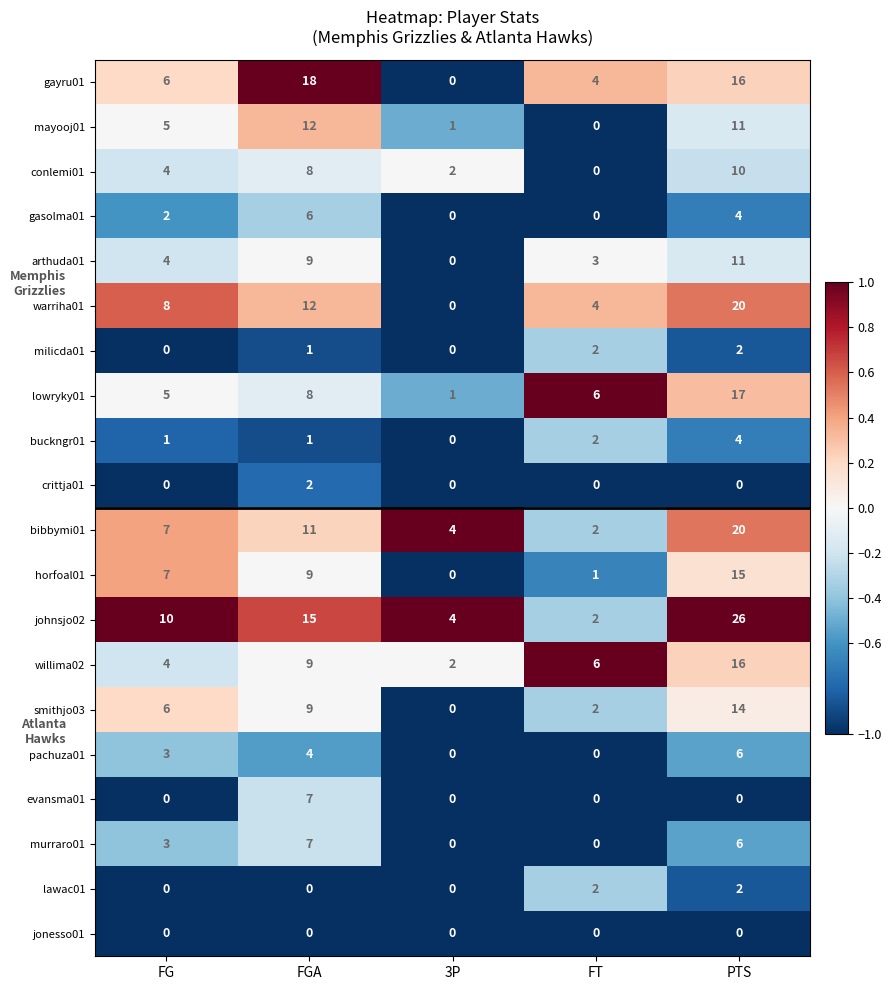

How many values in the pachuza01 series are below 3?

2